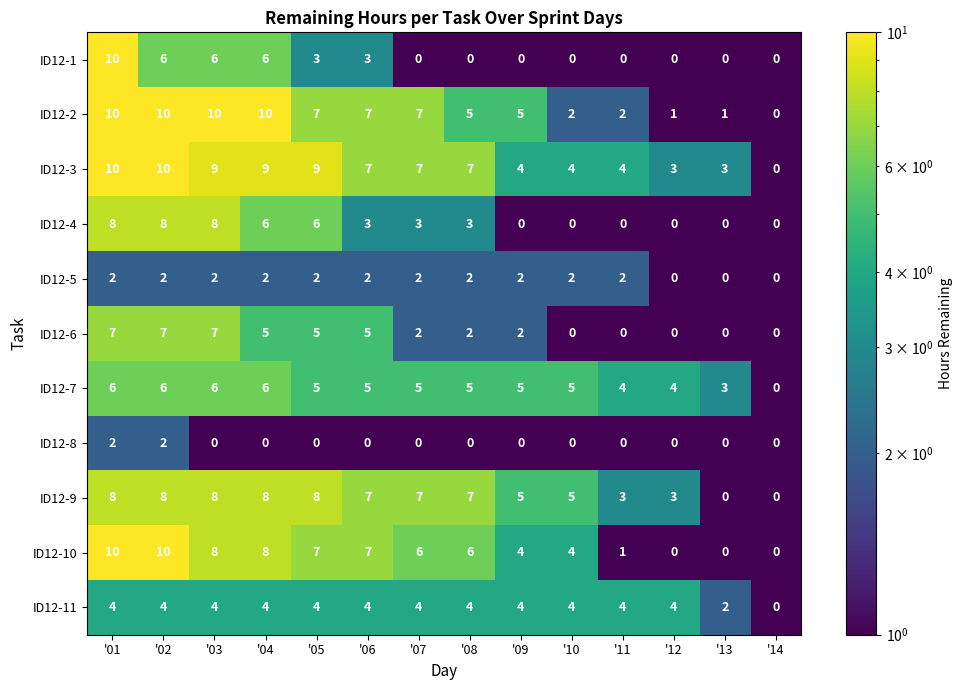

What is the total value across all series at '12?

15